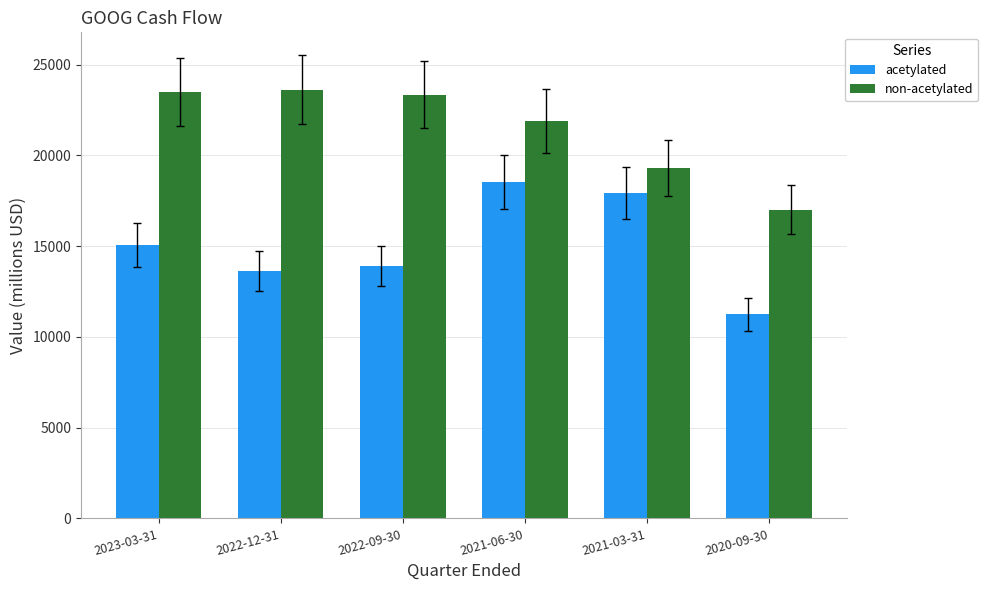

Which series has the widest spread of values?

acetylated